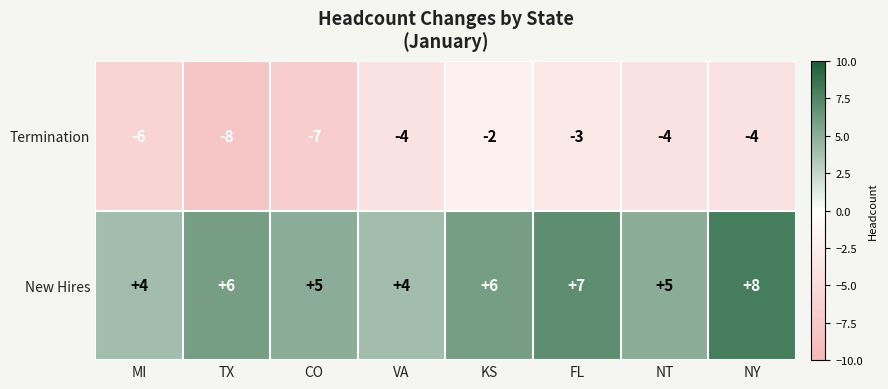

At which category does the chart reach its peak across all series?

NY